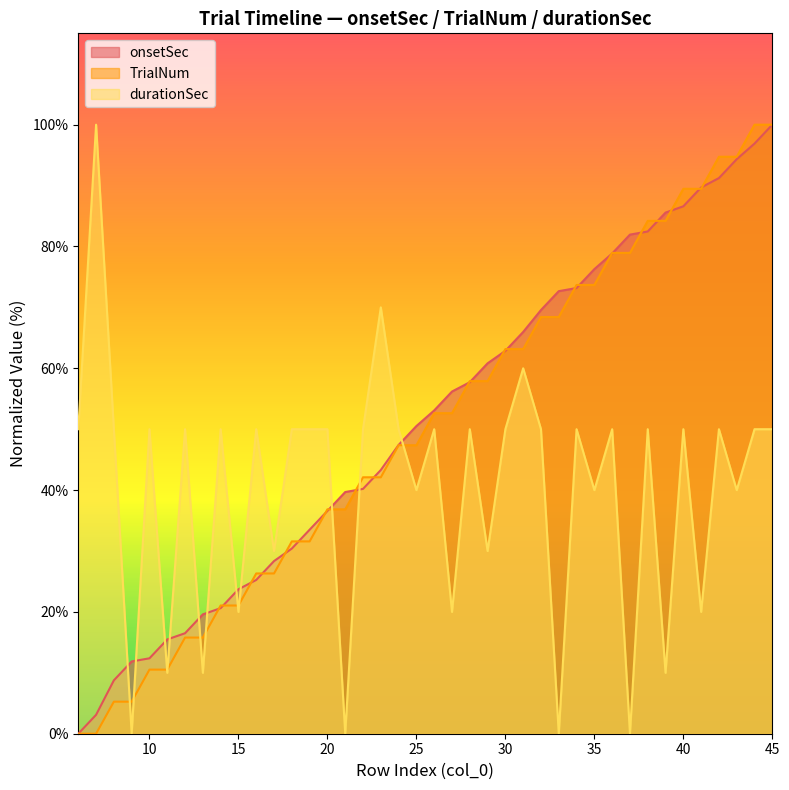

Which series ends up on top after the final intersection of onsetSec and durationSec?

onsetSec